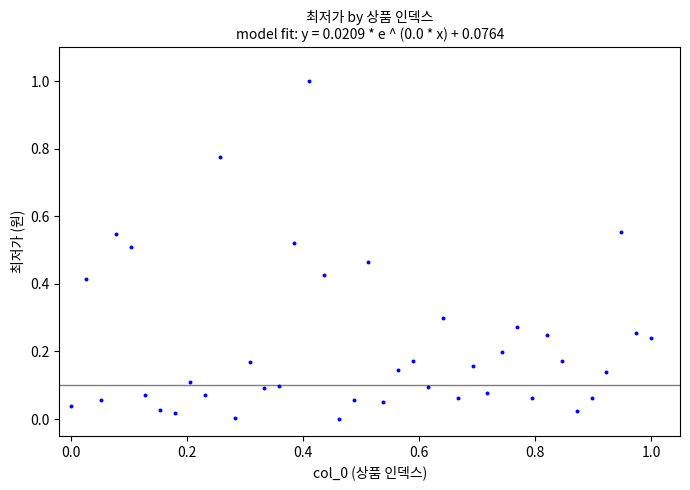

What is the range of Y values (max minus min)?

1.0